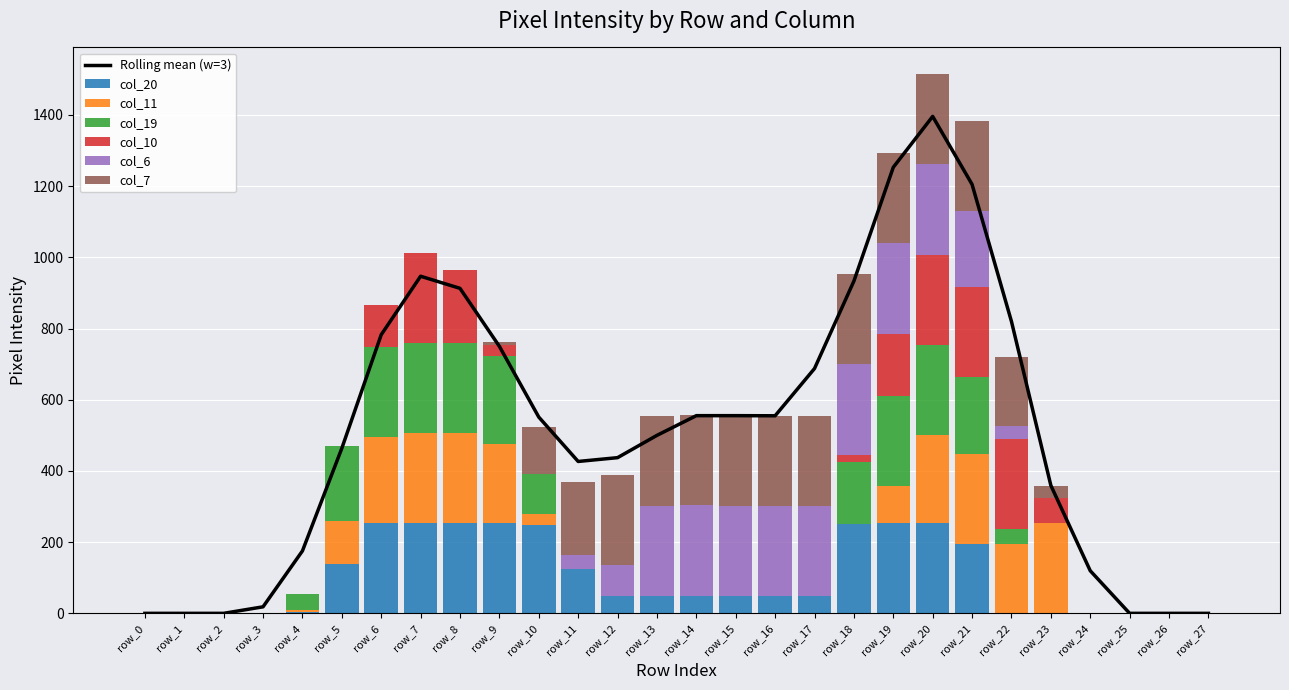

True or false: col_10 has a value of -166 at row_4.

False